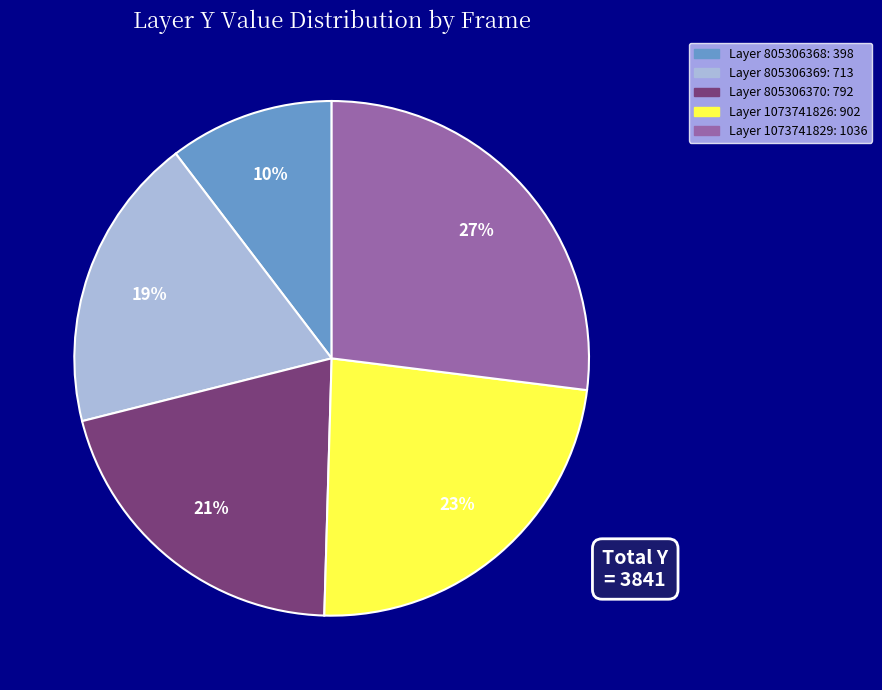

Does any single category account for the majority?

No